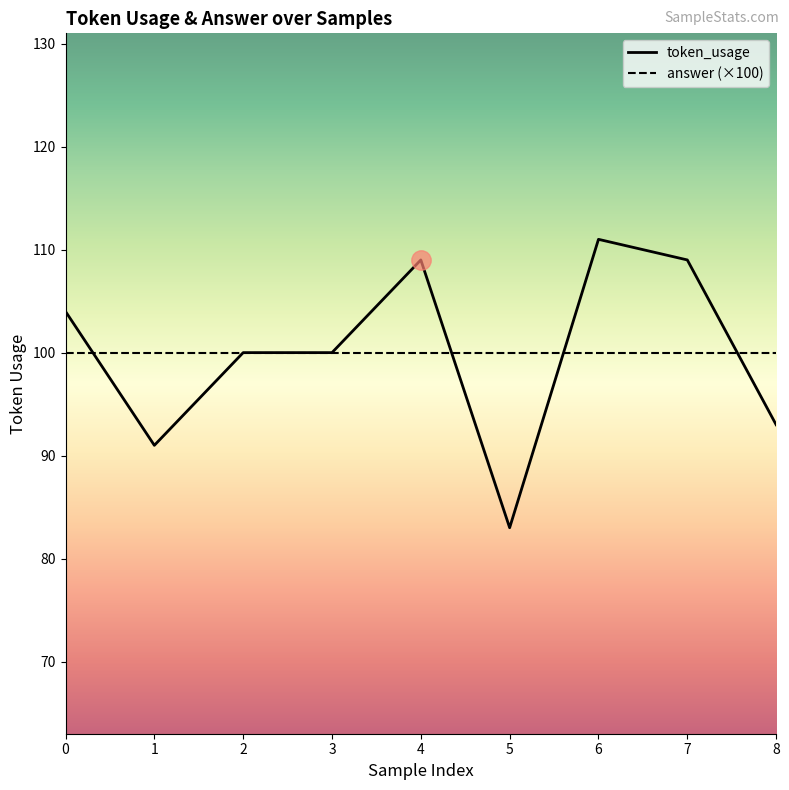

What is the total value across all series at 1?

191